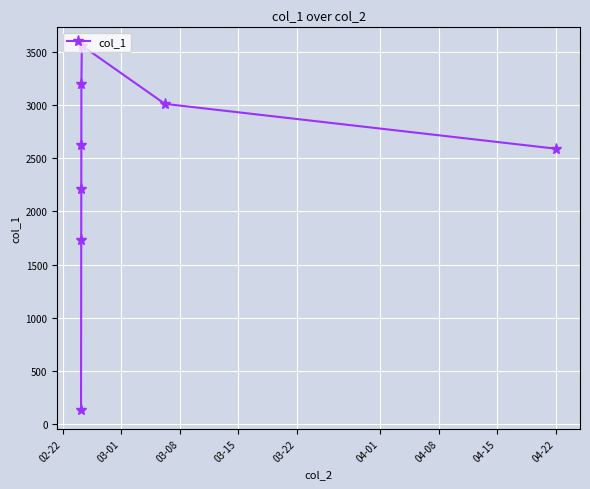

What is the value of the 4th point from the left?

2627.4